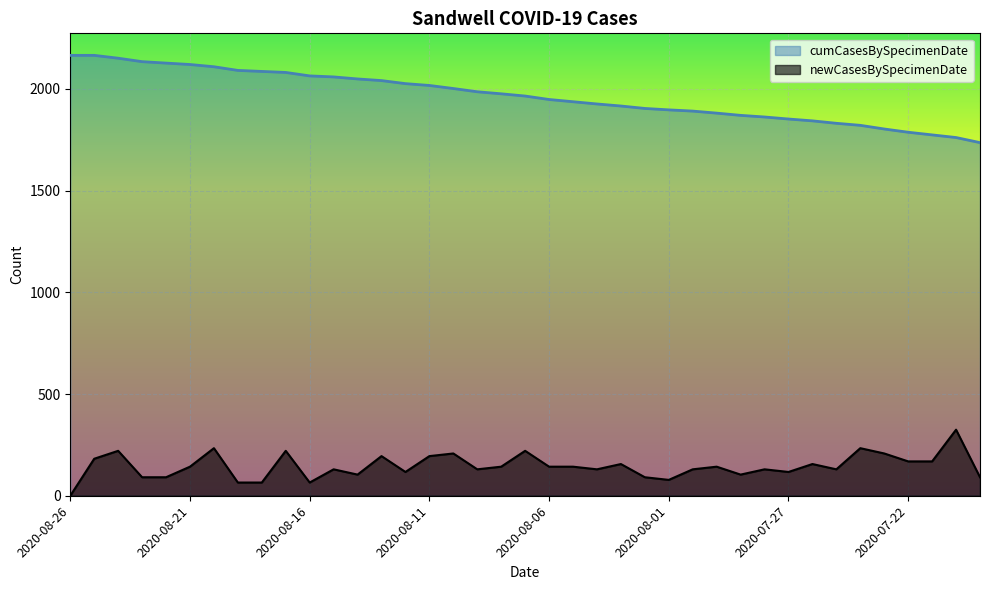

Which has a higher value, 2020-08-23 or 2020-07-21?

2020-07-21